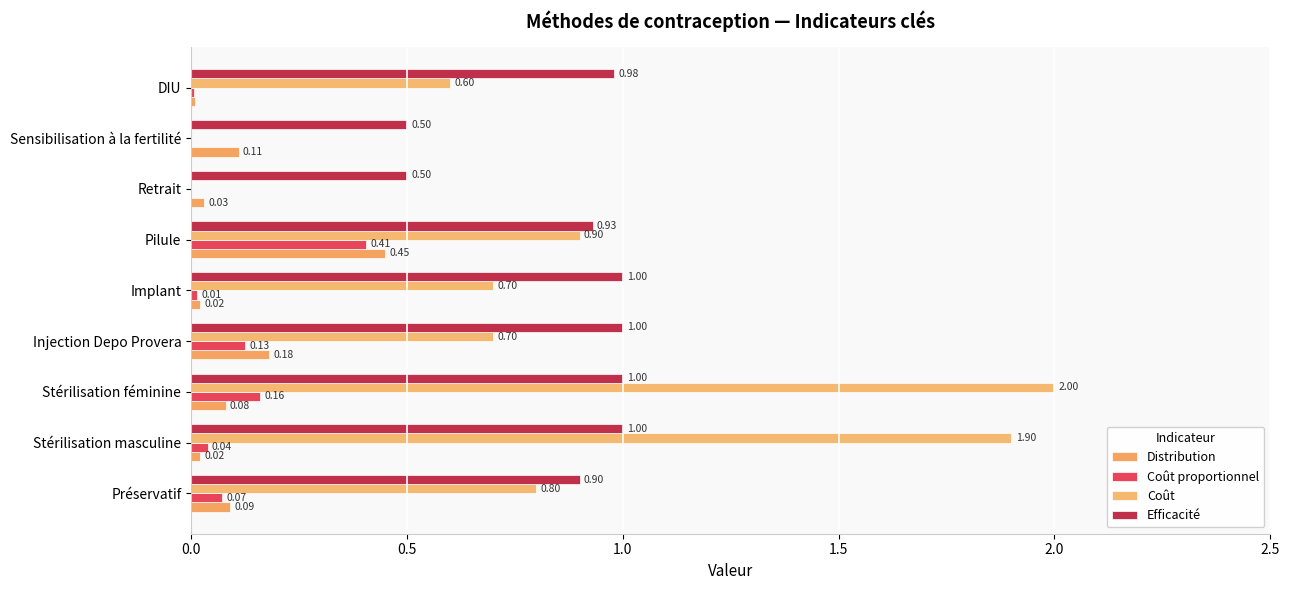

Which category has the highest value across all series?

Stérilisation féminine